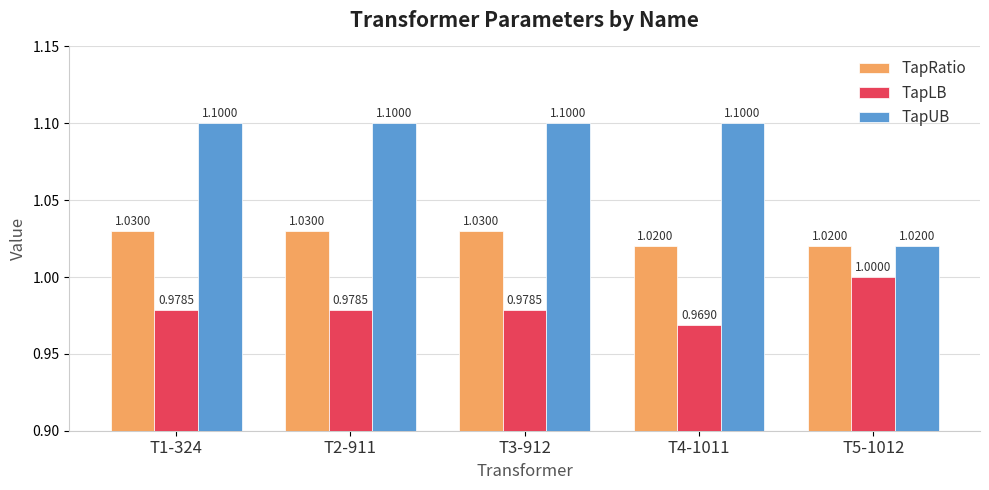

At T2-911, list the series in order from smallest to largest.

TapLB, TapRatio, TapUB